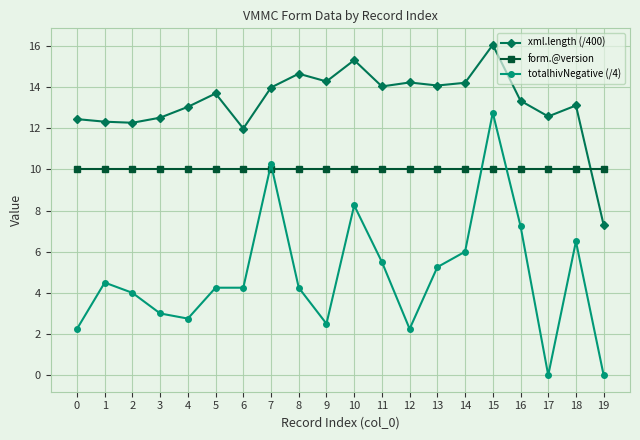

What is the greatest value displayed?

16.0